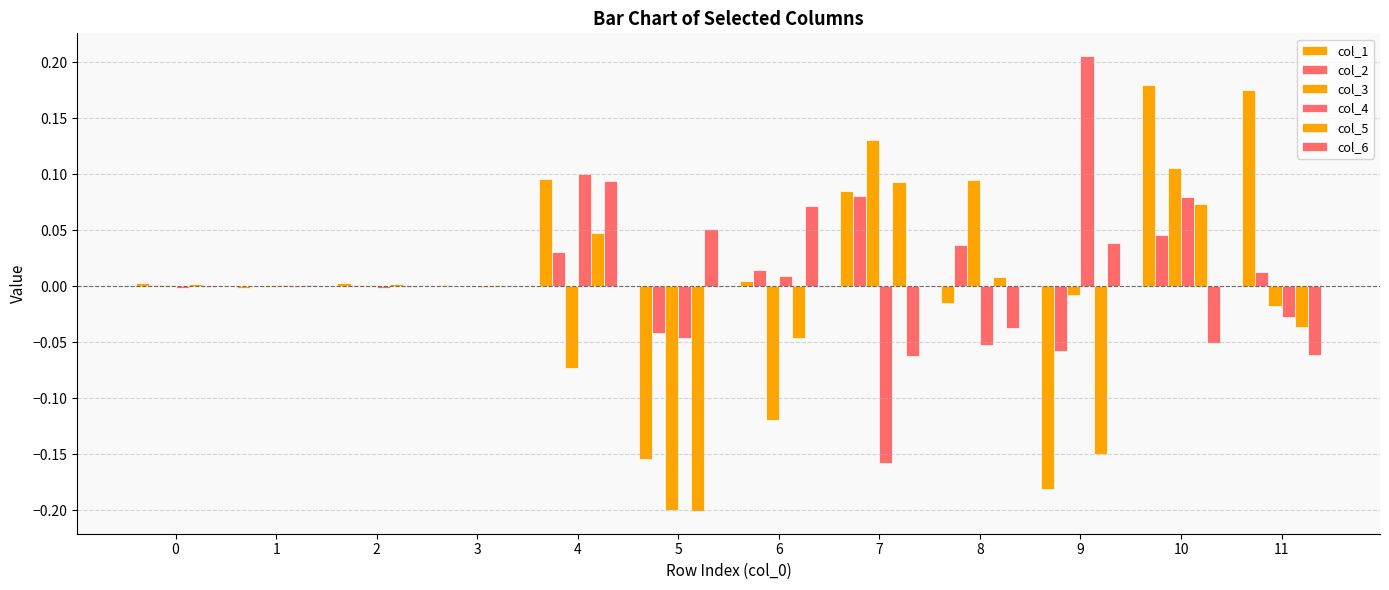

Is the value of col_6 at 2 greater than the value of col_4 at 5?

Yes